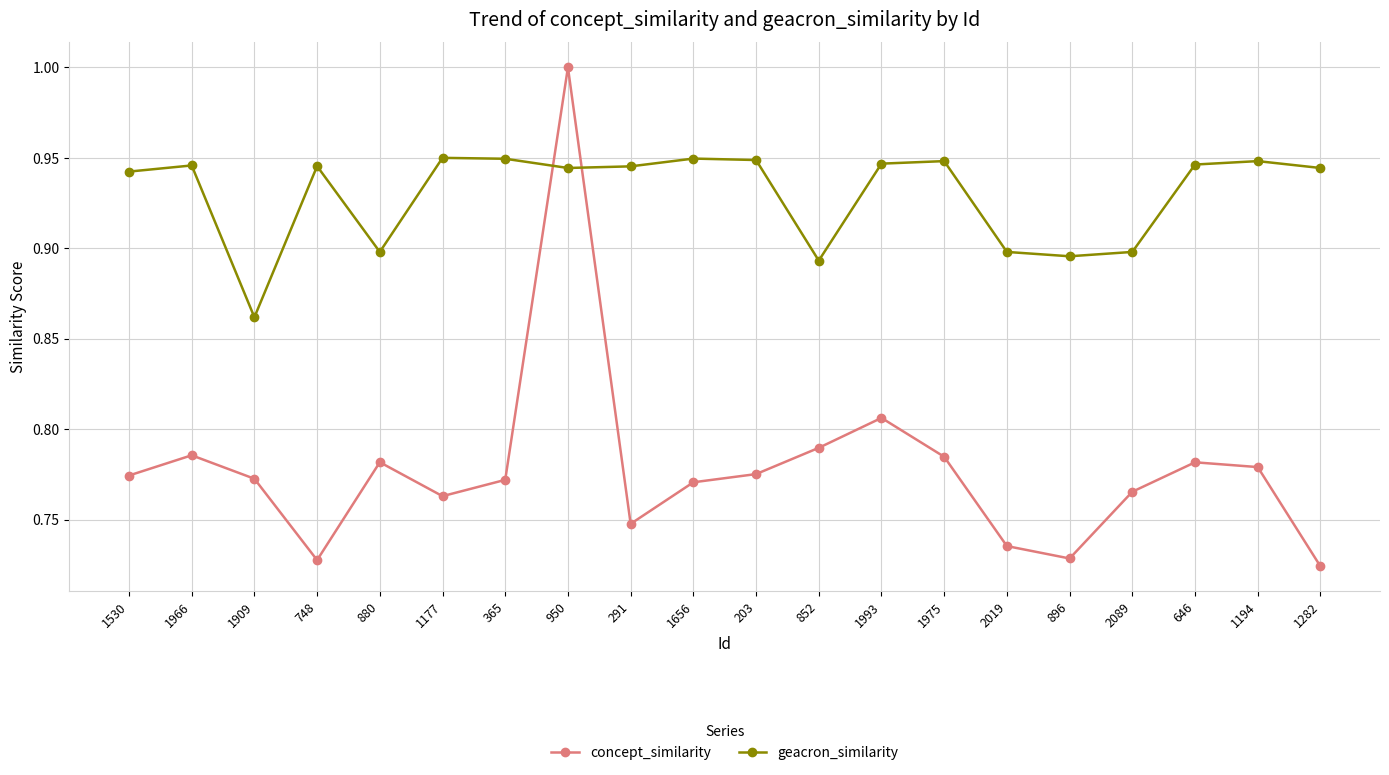

Rank the series by their average value, from lowest to highest.

concept_similarity, geacron_similarity